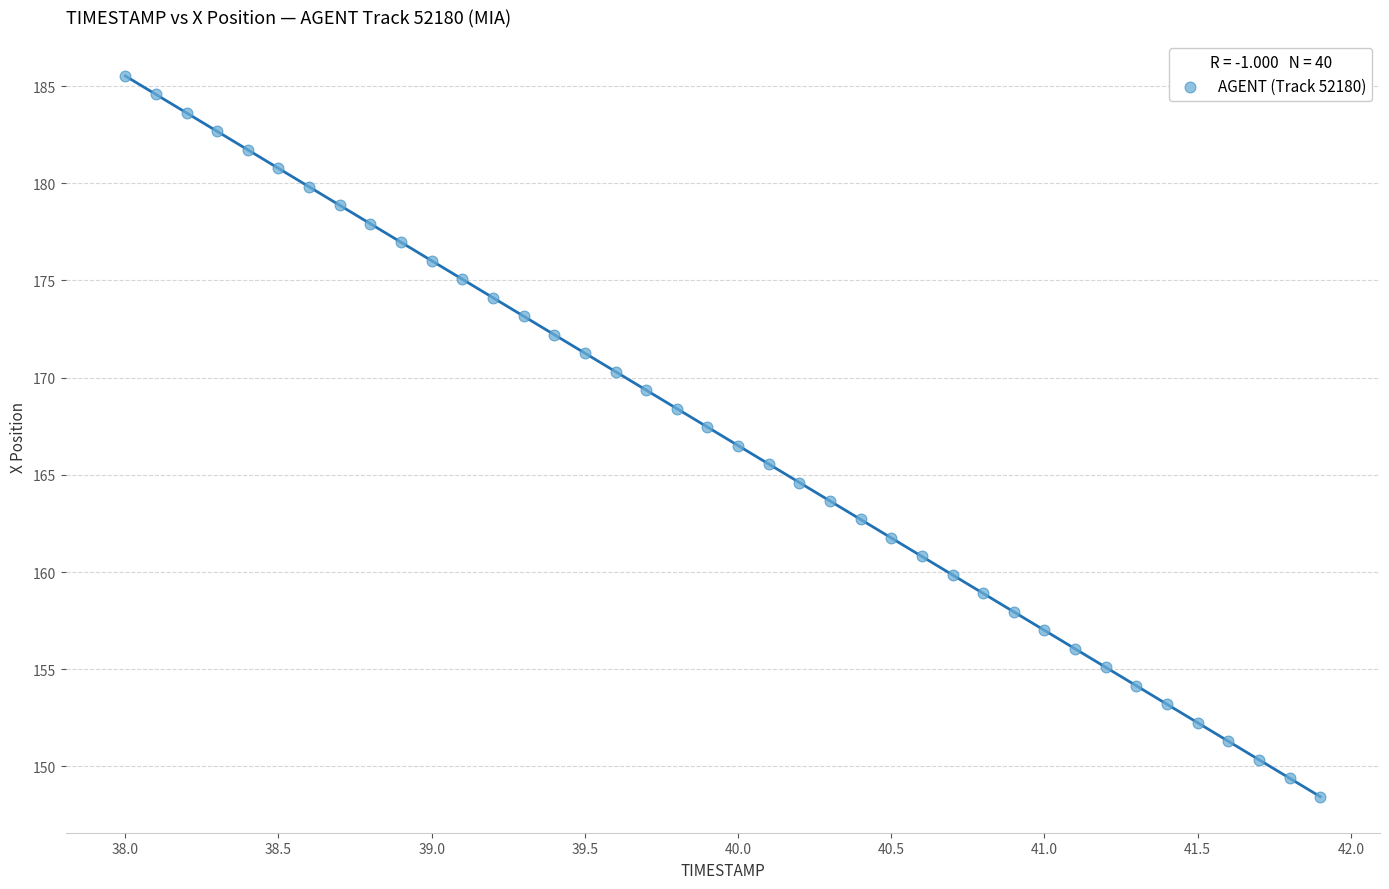

What is the range of X values (max minus min)?

3.9